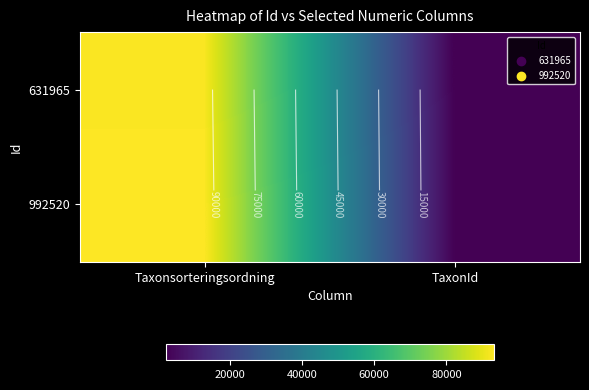

Where is 631965 nearest to the value 47532?

TaxonId